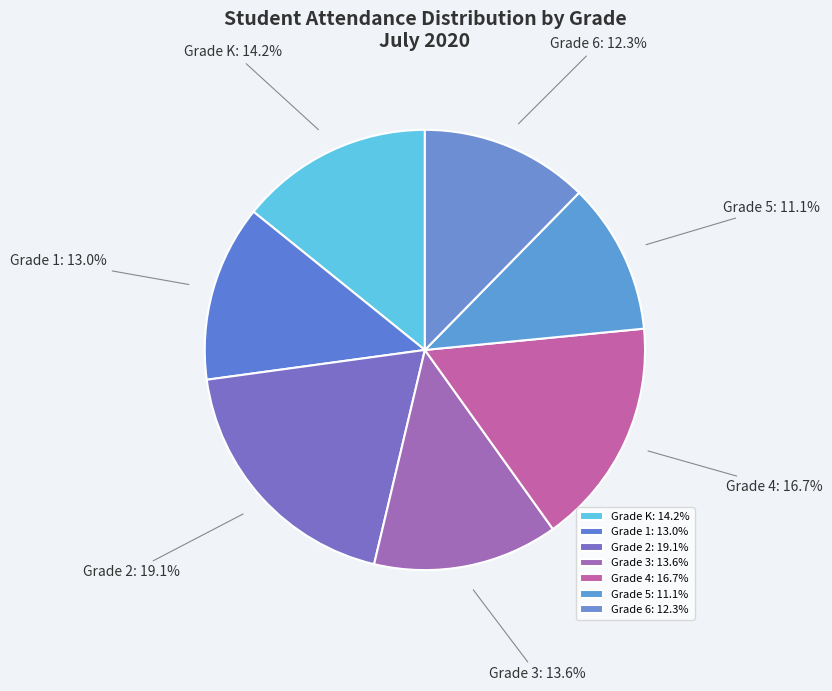

What is the largest slice in the pie chart?

Grade 2: 19.1%